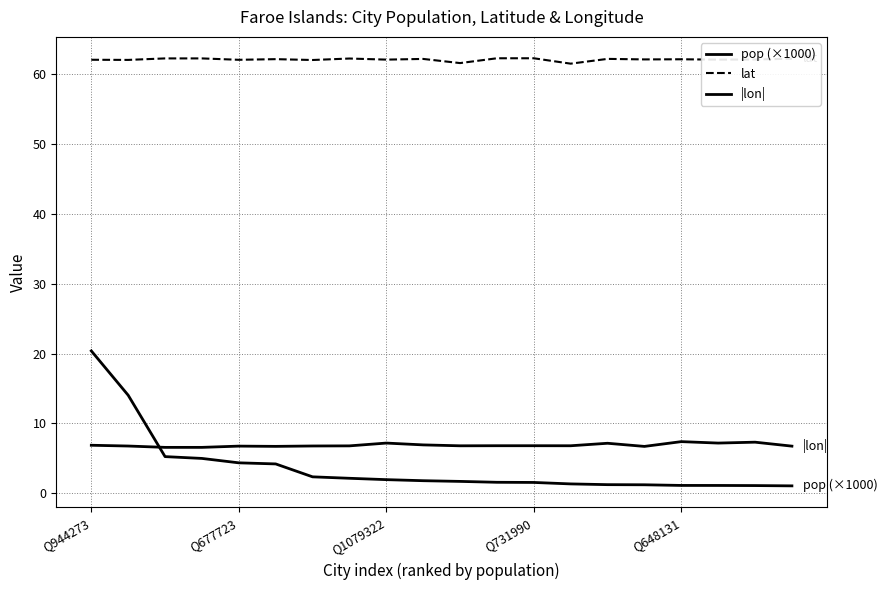

What is the sum of all lat values?

1241.2